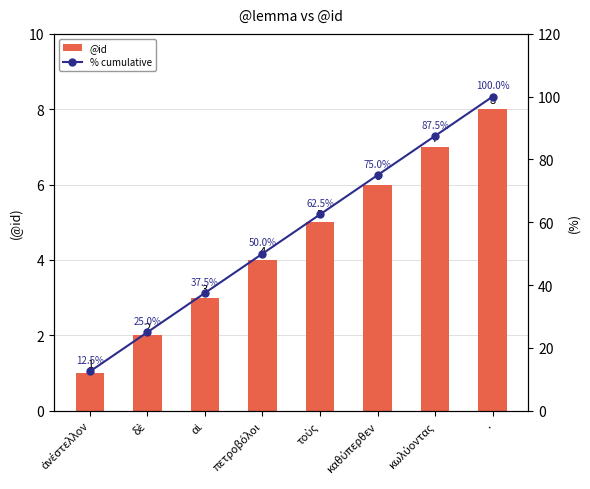

Reading left to right, what are all the values shown in this chart?

@id: ἀνέστελλον=1.0	δὲ=2.0	αἱ=3.0	πετροβόλοι=4.0	τοὺς=5.0	καθύπερθεν=6.0	κωλύοντας=7.0	.=8.0
% cumulative: ἀνέστελλον=12.5	δὲ=25.0	αἱ=37.5	πετροβόλοι=50.0	τοὺς=62.5	καθύπερθεν=75.0	κωλύοντας=87.5	.=100.0